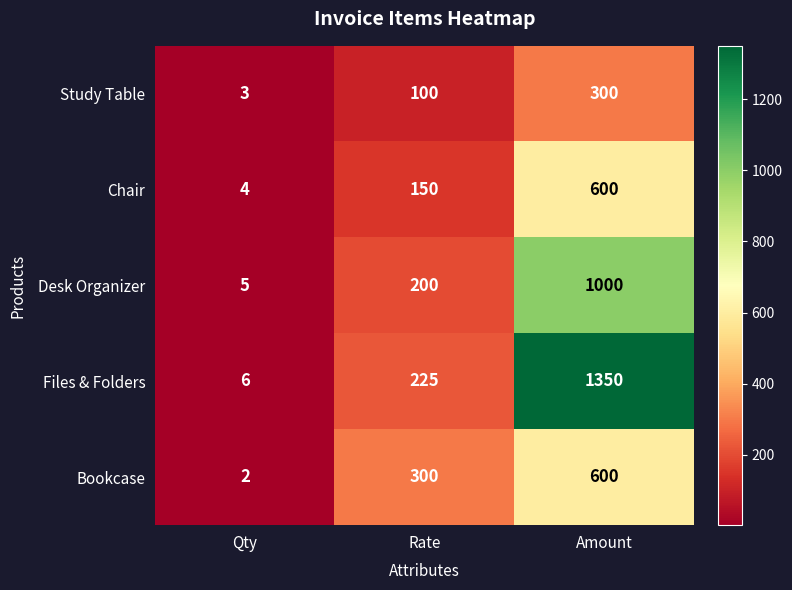

Which series has the largest range (max minus min)?

Files & Folders